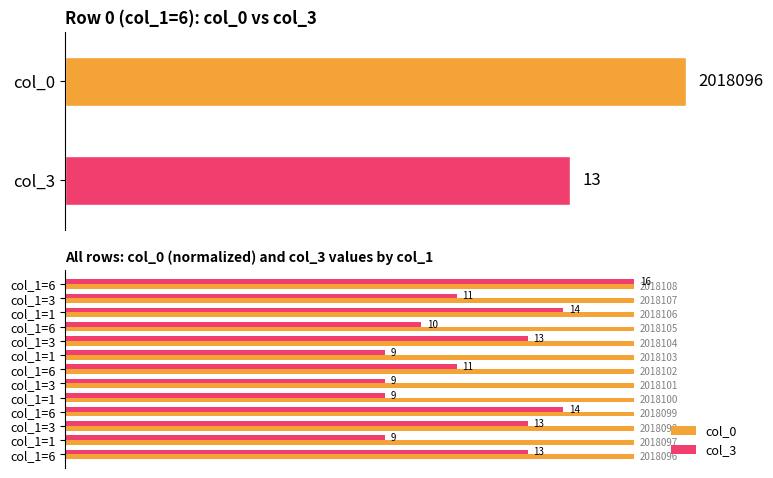

Reading left to right, transcribe all the data shown in this chart.

col_0: 100.0	100.0	100.0	100.0	100.0	100.0	100.0	100.0	100.0	100.0	100.0	100.0	100.0
col_3: 81.2	56.2	81.2	87.5	56.2	56.2	68.8	56.2	81.2	62.5	87.5	68.8	100.0